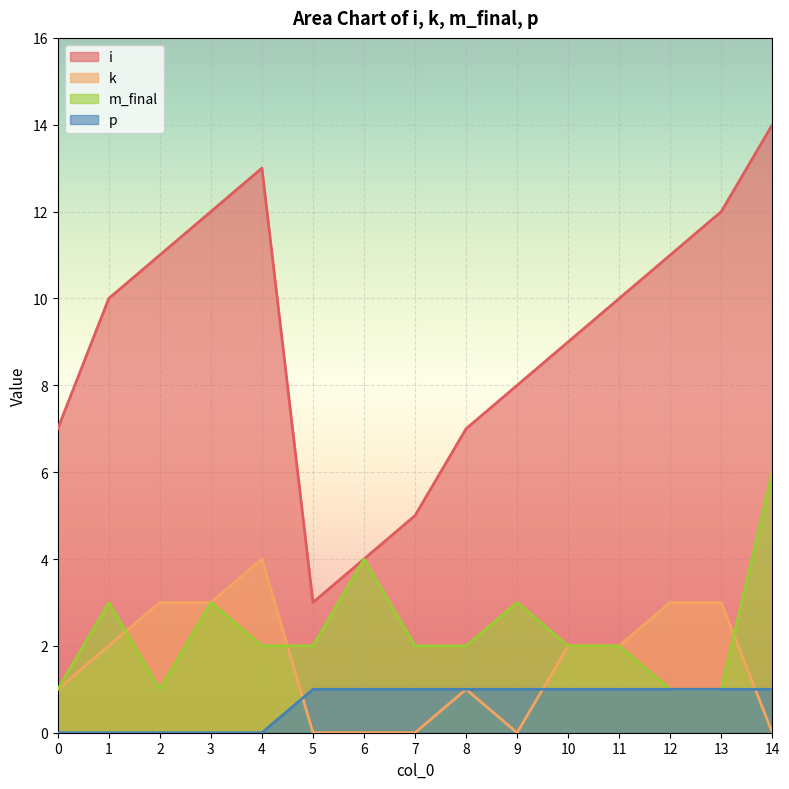

Reading left to right, what are all the values shown in this chart?

i: 0=7	1=10	2=11	3=12	4=13	5=3	6=4	7=5	8=7	9=8	10=9	11=10	12=11	13=12	14=14
k: 0=1	1=2	2=3	3=3	4=4	5=0	6=0	7=0	8=1	9=0	10=2	11=2	12=3	13=3	14=0
m_final: 0=1	1=3	2=1	3=3	4=2	5=2	6=4	7=2	8=2	9=3	10=2	11=2	12=1	13=1	14=6
p: 0=0	1=0	2=0	3=0	4=0	5=1	6=1	7=1	8=1	9=1	10=1	11=1	12=1	13=1	14=1